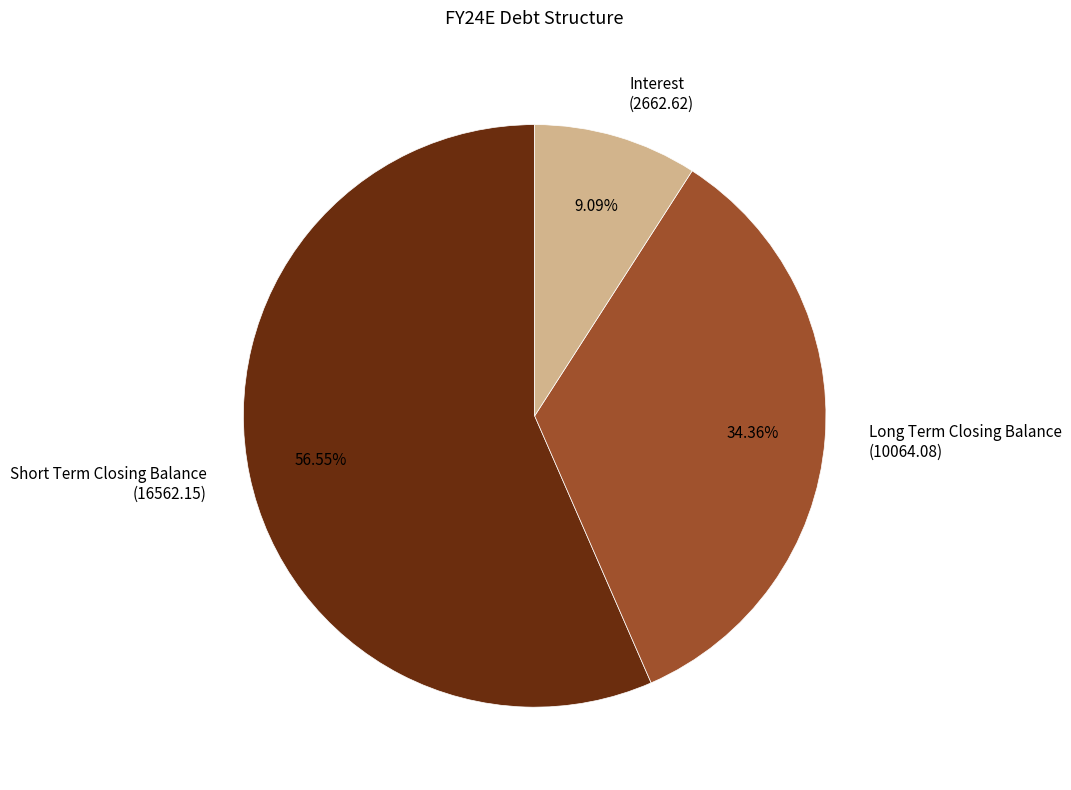

Between Short Term Closing Balance (16562.15) and Interest (2662.62), which is larger?

Short Term Closing Balance (16562.15)